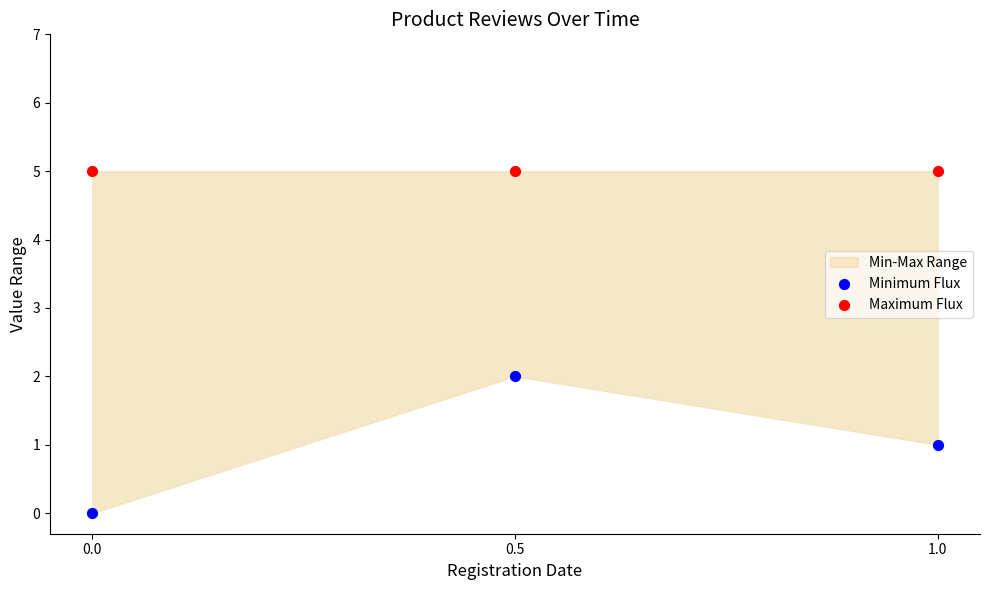

Which series contains the highest Y value?

Maximum Flux